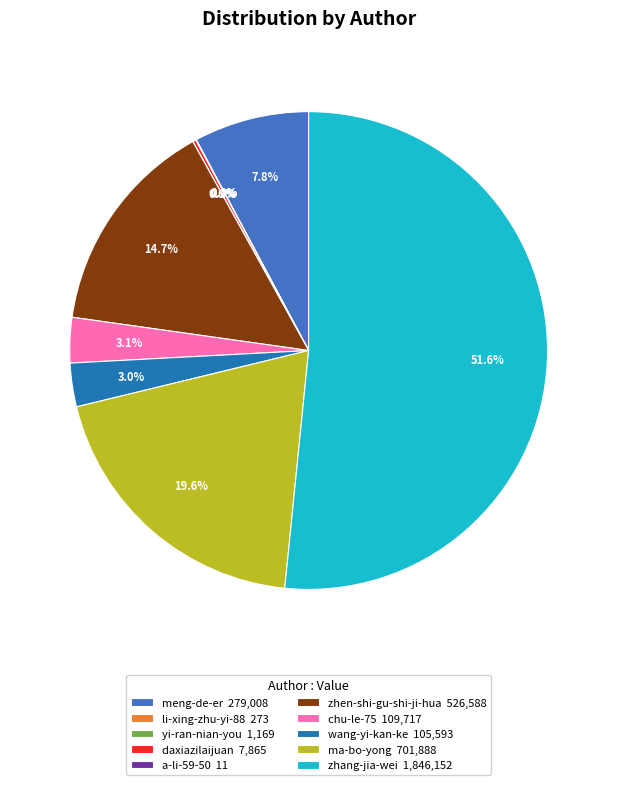

Combined, do wang-yi-kan-ke 105,593 and meng-de-er 279,008 account for over 50%?

No